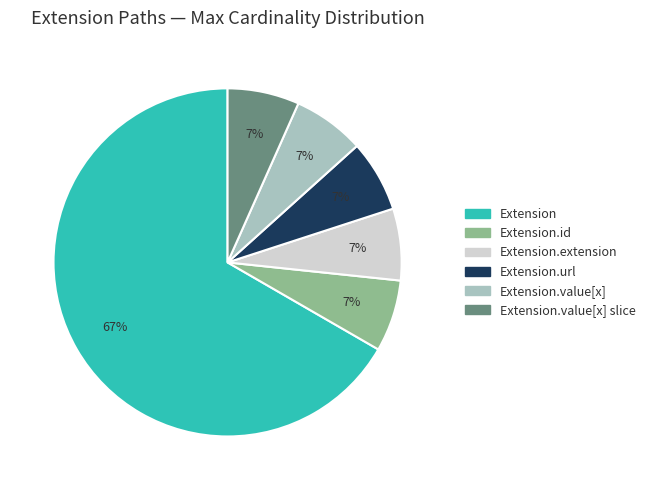

To the nearest percent, what is the average slice percentage?

17%